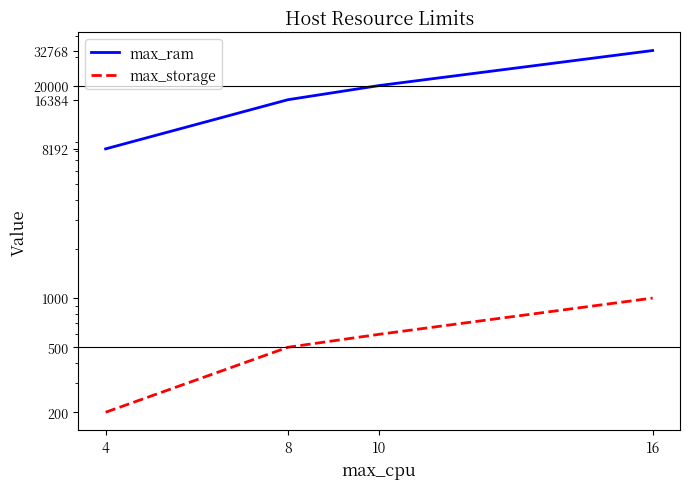

What is the lowest value of the max_ram series?

8192